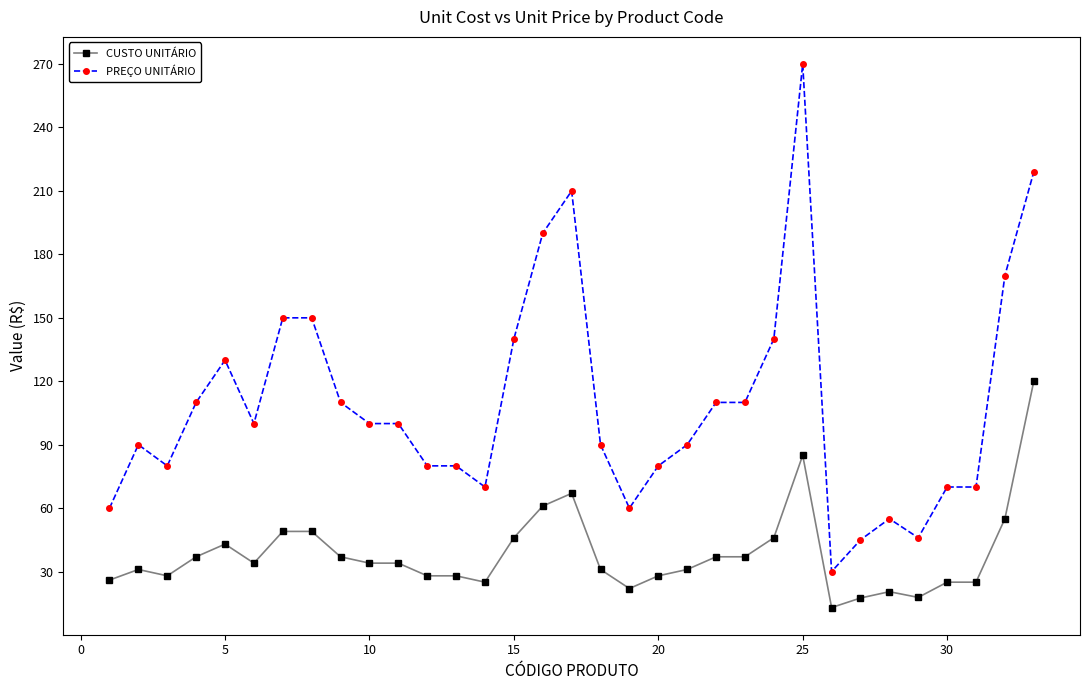

True or false: CUSTO UNITÁRIO and PREÇO UNITÁRIO cross at least once.

False